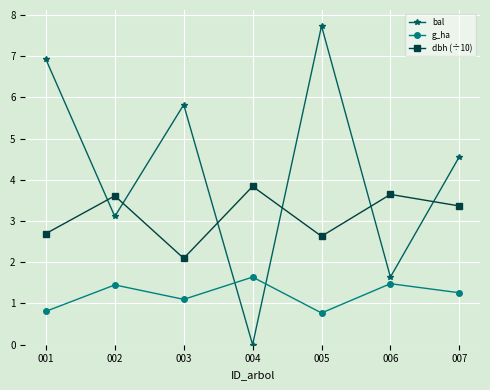

True or false: dbh (÷10) and g_ha cross at least once.

False